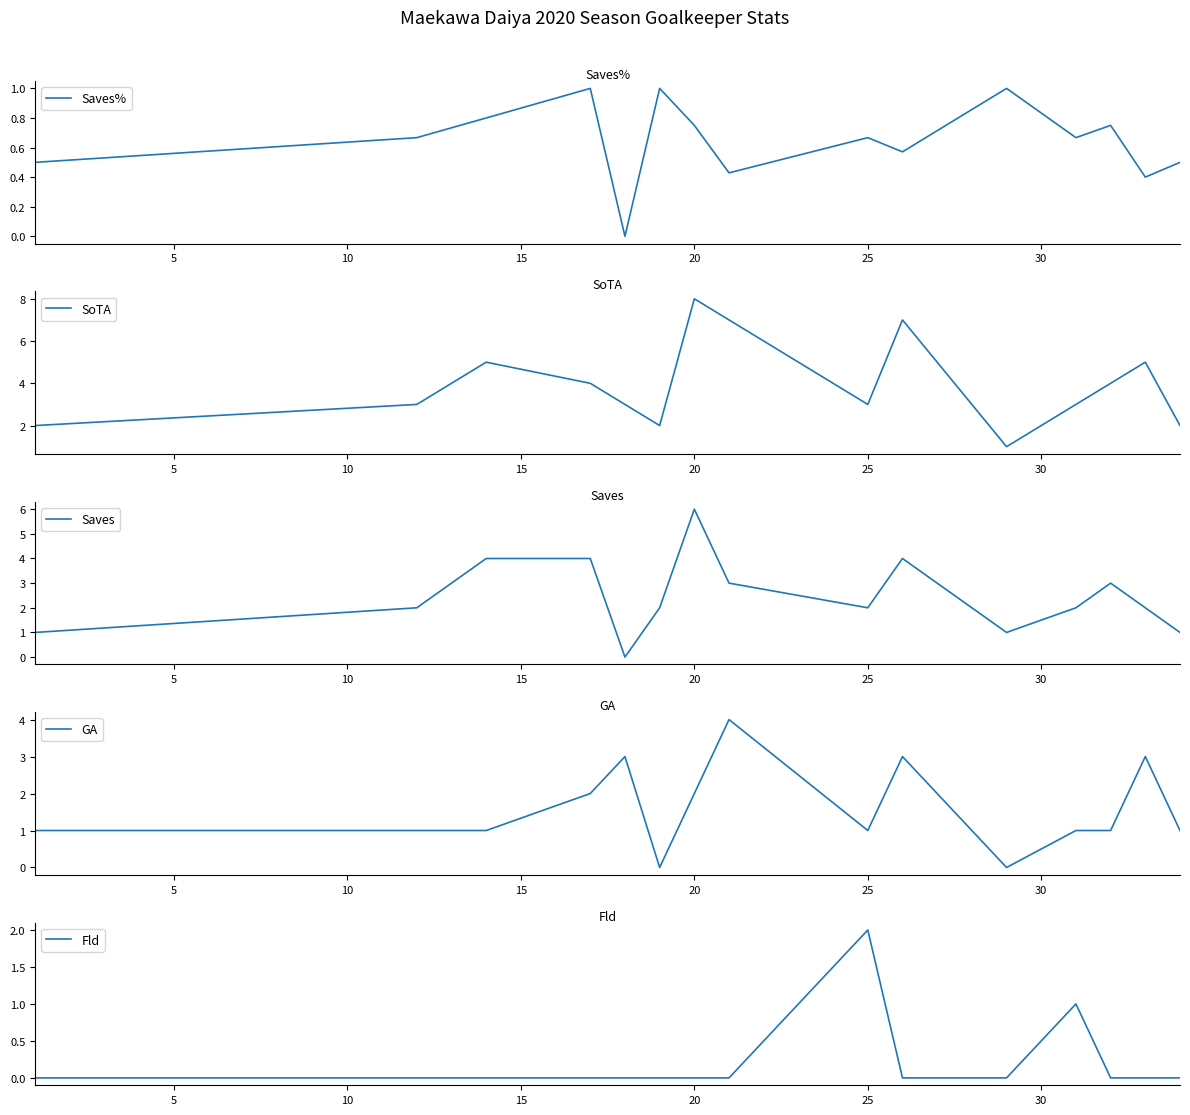

What is the maximum value for Saves%?

1.0